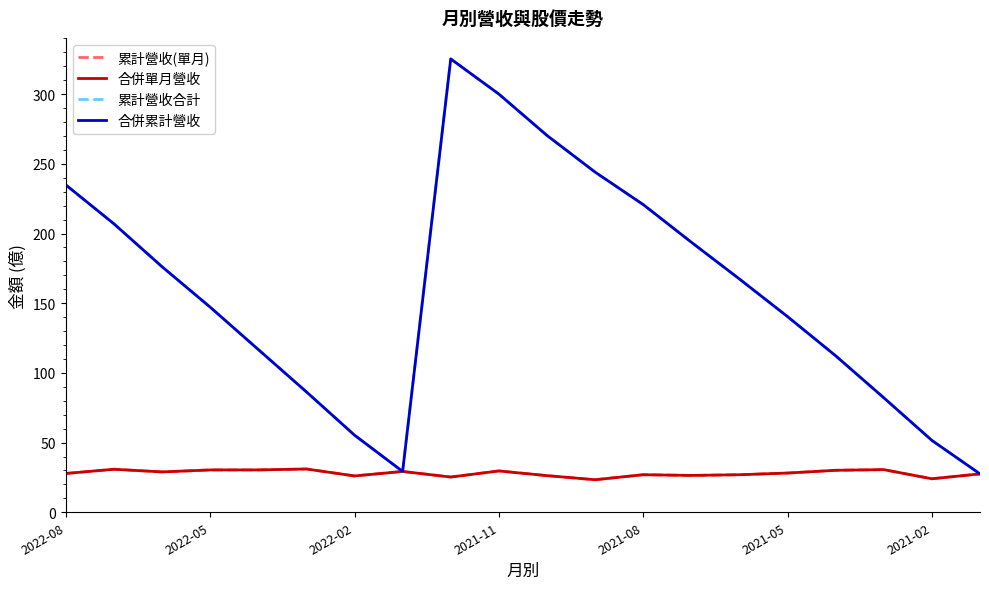

At which label is 累計營收合計 closest to 176?

2022-02